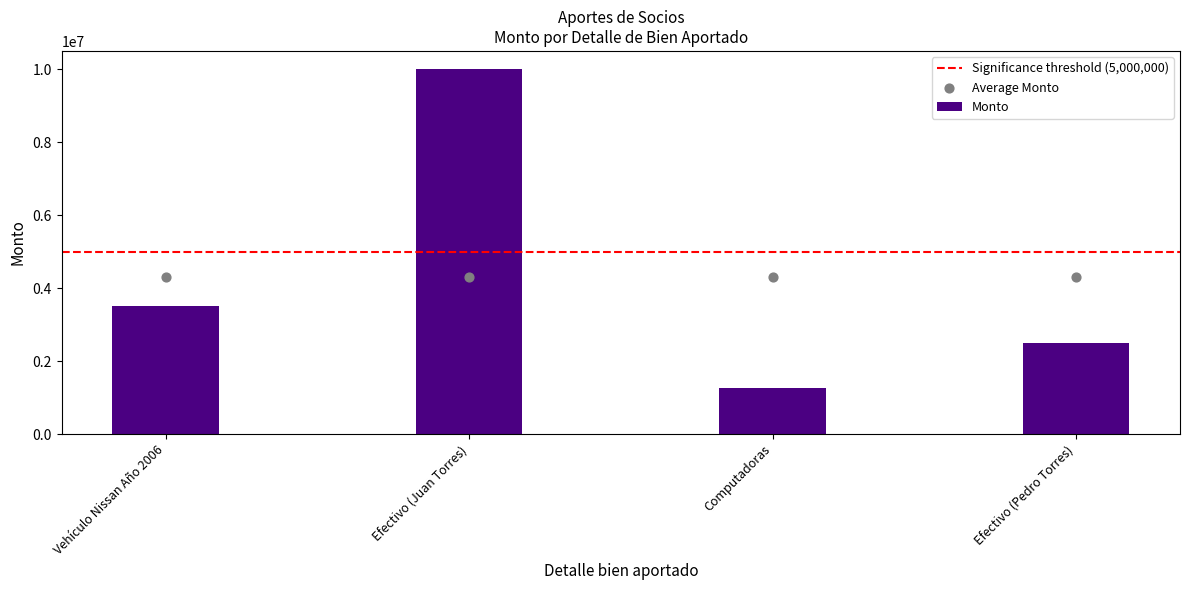

Which has a higher value, Vehículo Nissan Año 2006 or Efectivo (Juan Torres)?

Efectivo (Juan Torres)